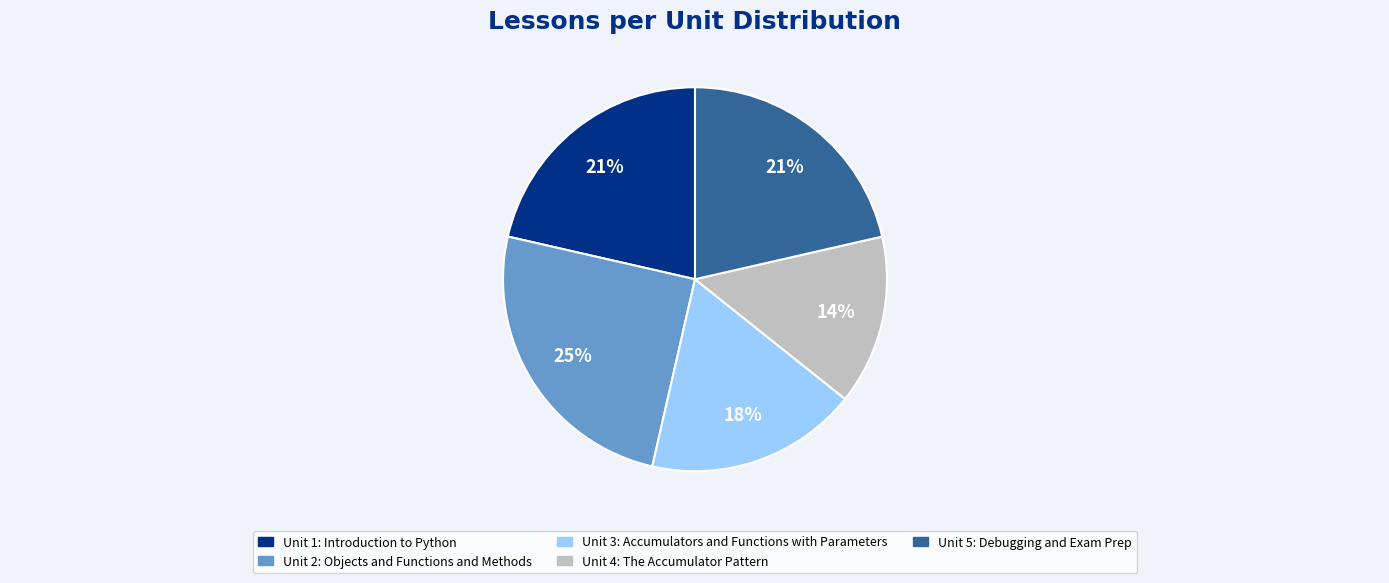

To the nearest percent, what portion does Unit 2: Objects and Functions and Methods represent?

25%